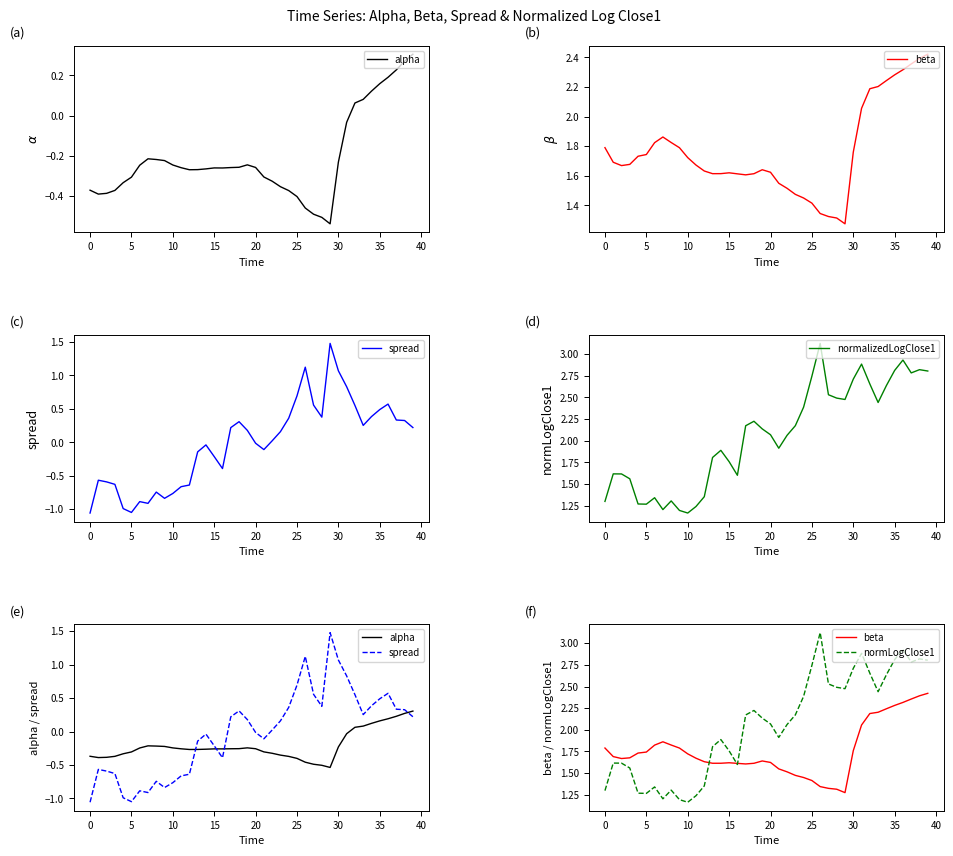

What is the sum of the alpha values at 39 and 33?

0.4